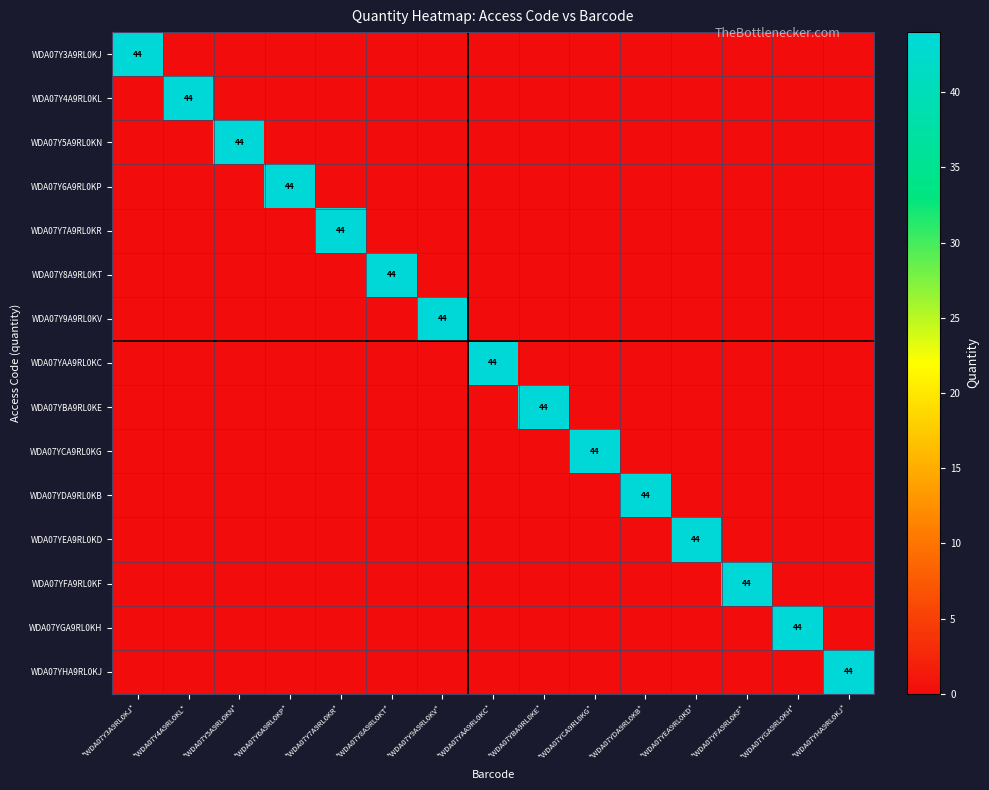

Is it true that WDA07Y9A9RL0KV equals 0 at *WDA07Y7A9RL0KR*?

True